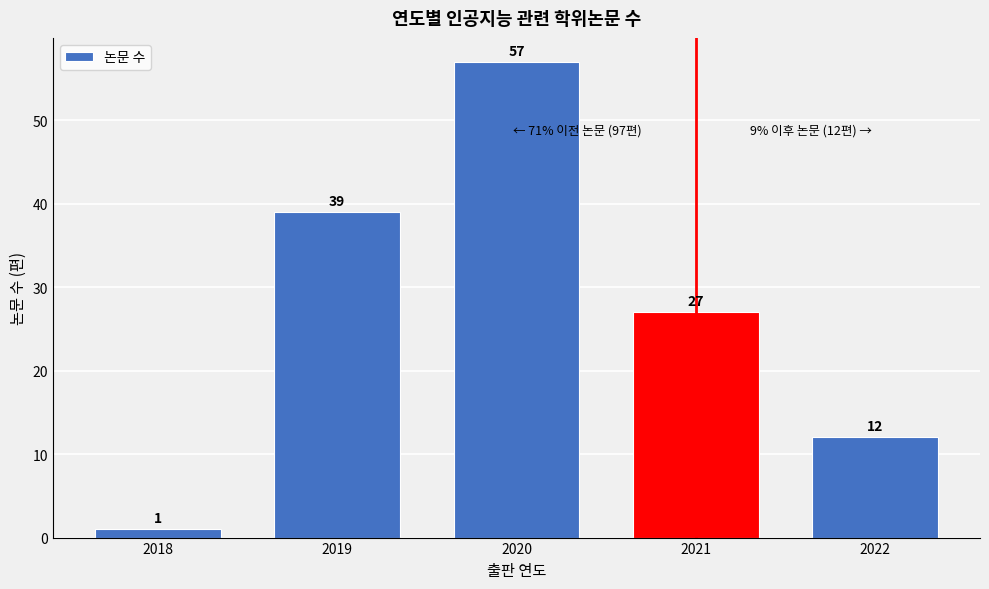

Reading right to left, extract all data points from this chart.

12	27	57	39	1